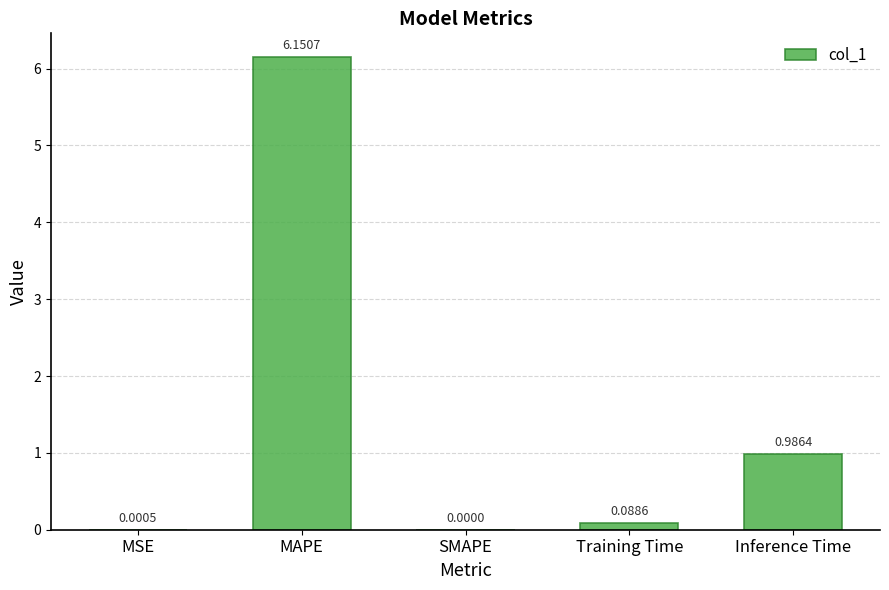

What is the change in value from Training Time to Inference Time?

+0.9